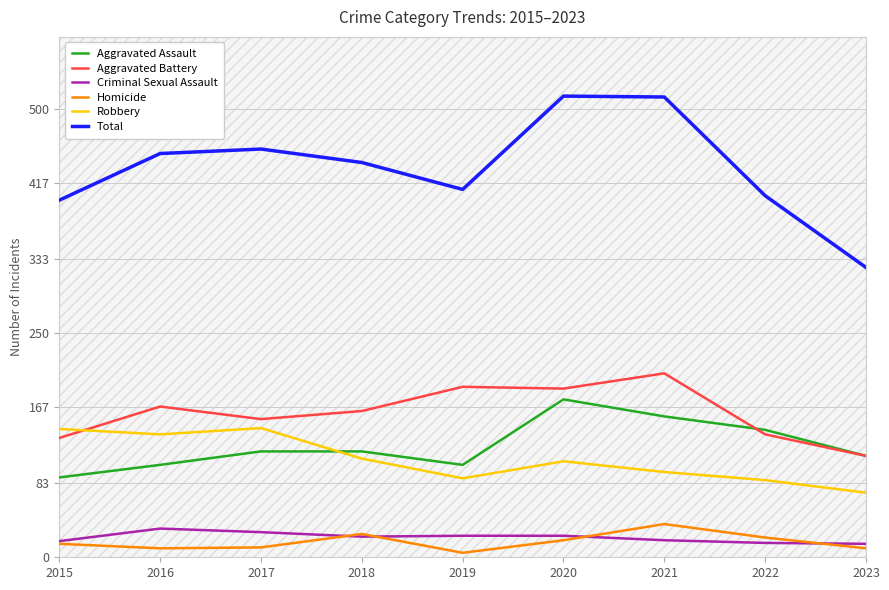

What is the value of the Aggravated Battery point at the 7th from the left?

205